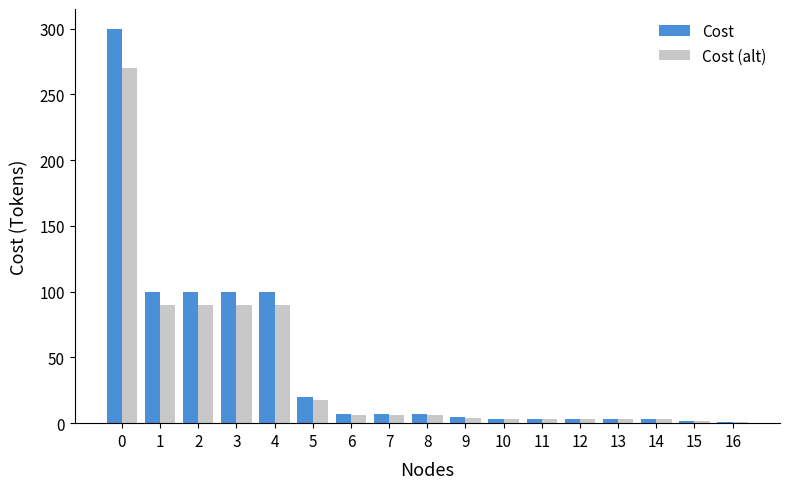

The Cost (alt) series shows 439 at 0. True or false?

False